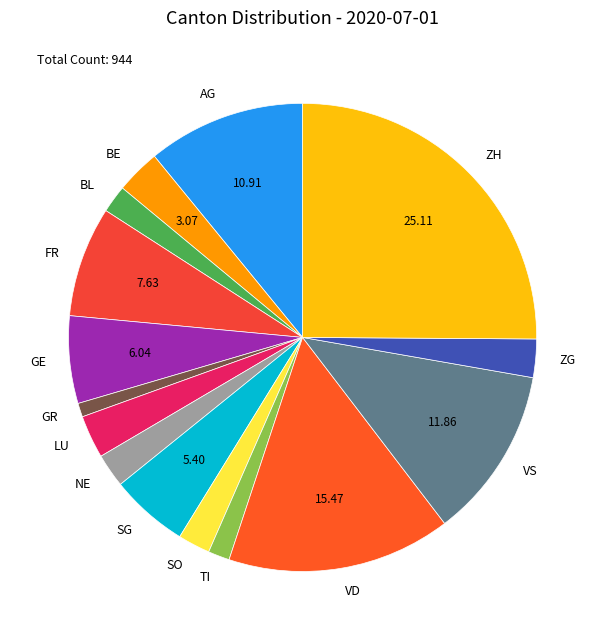

Does any single category account for the majority?

No